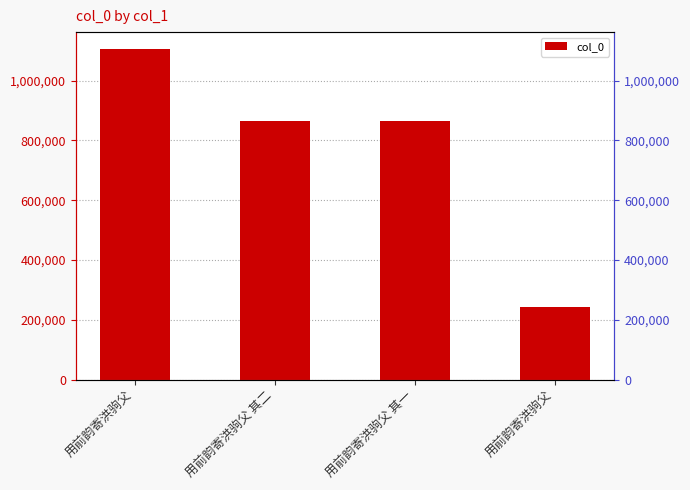

How many distinct data groups are displayed?

1